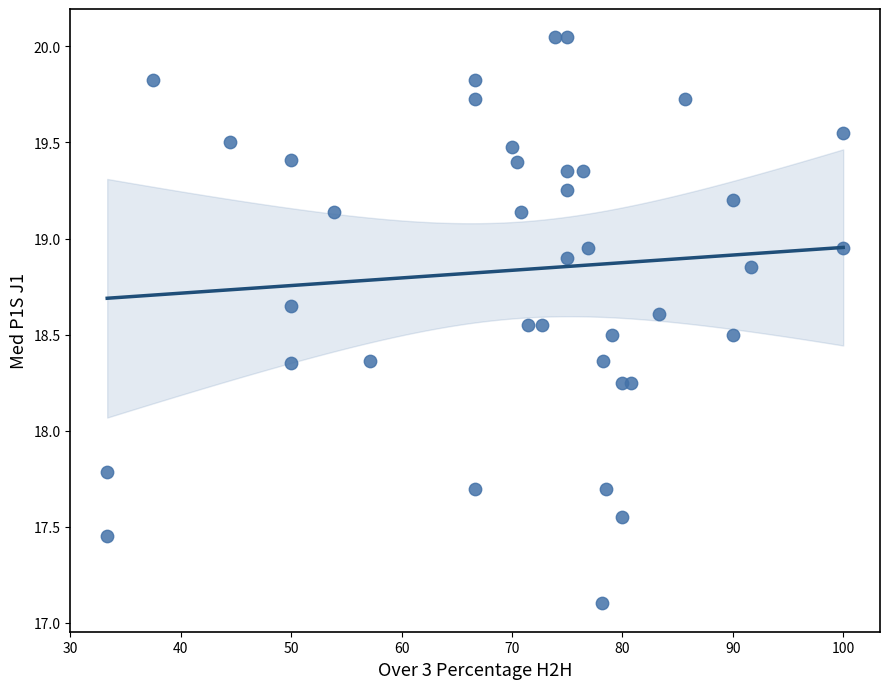

What is the range of Y values (max minus min)?

2.9